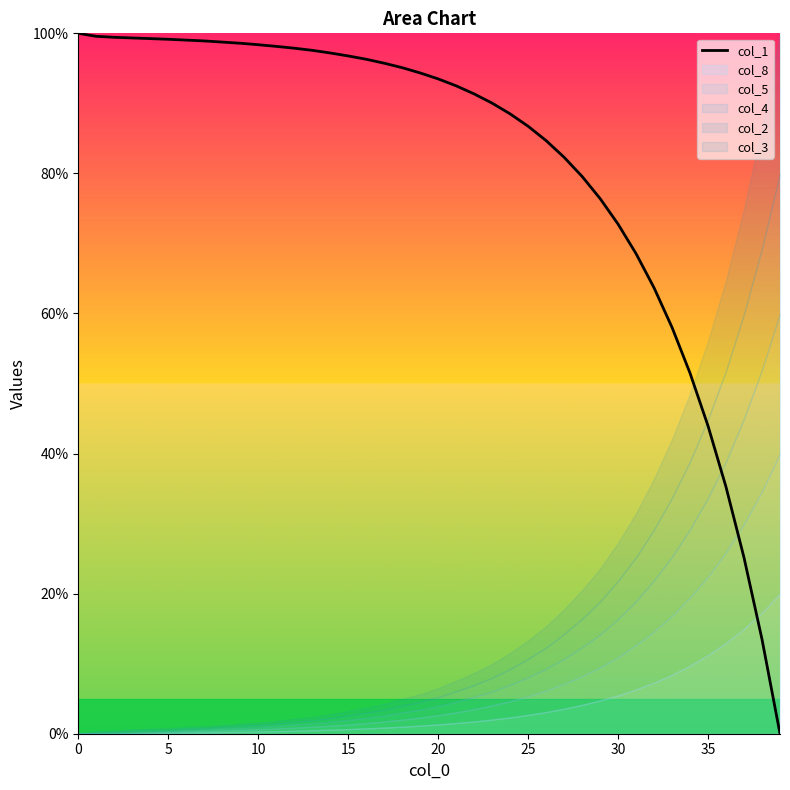

True or false: there are more than 2 points higher than both neighbors.

False